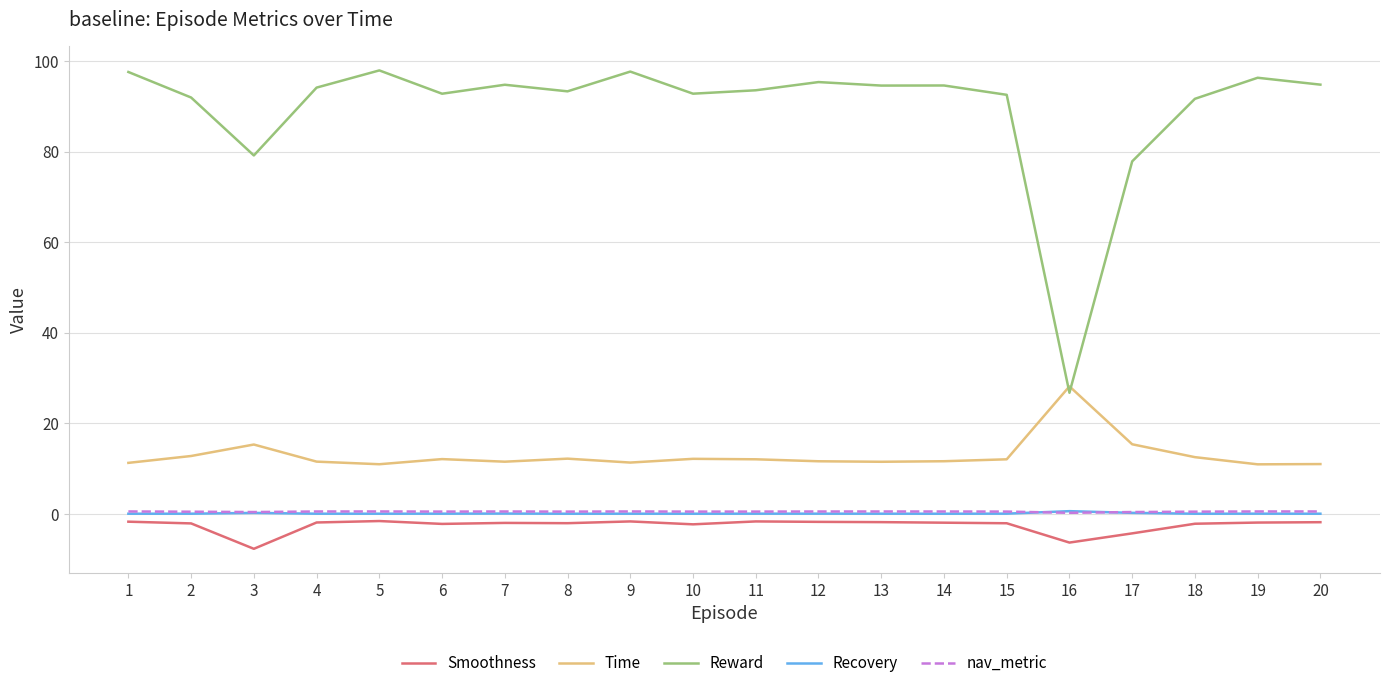

At how many categories does at least one series exceed 33?

19